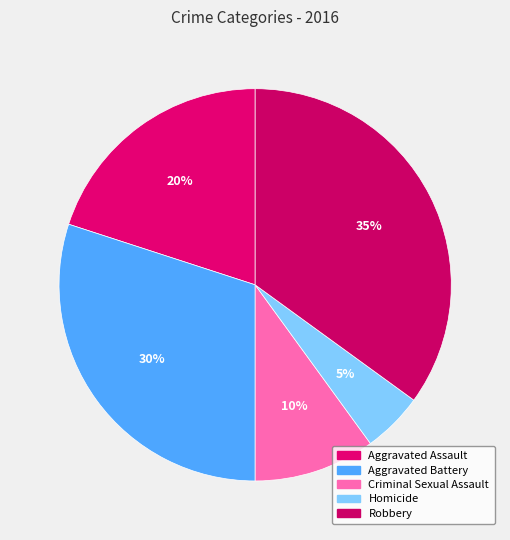

How many segments does this pie chart have?

5